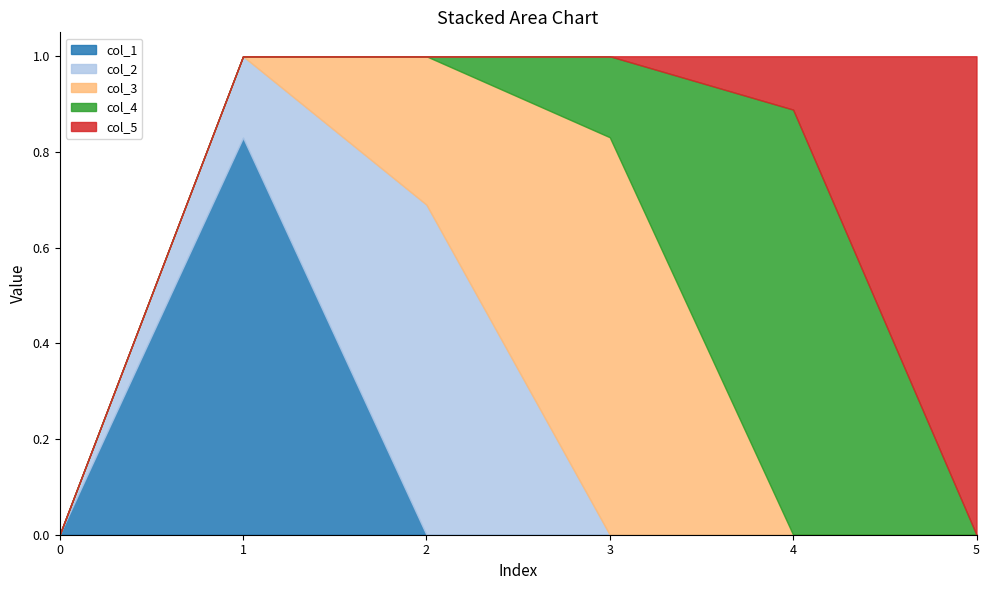

What is the spread (max minus min) of values at 2?

0.7